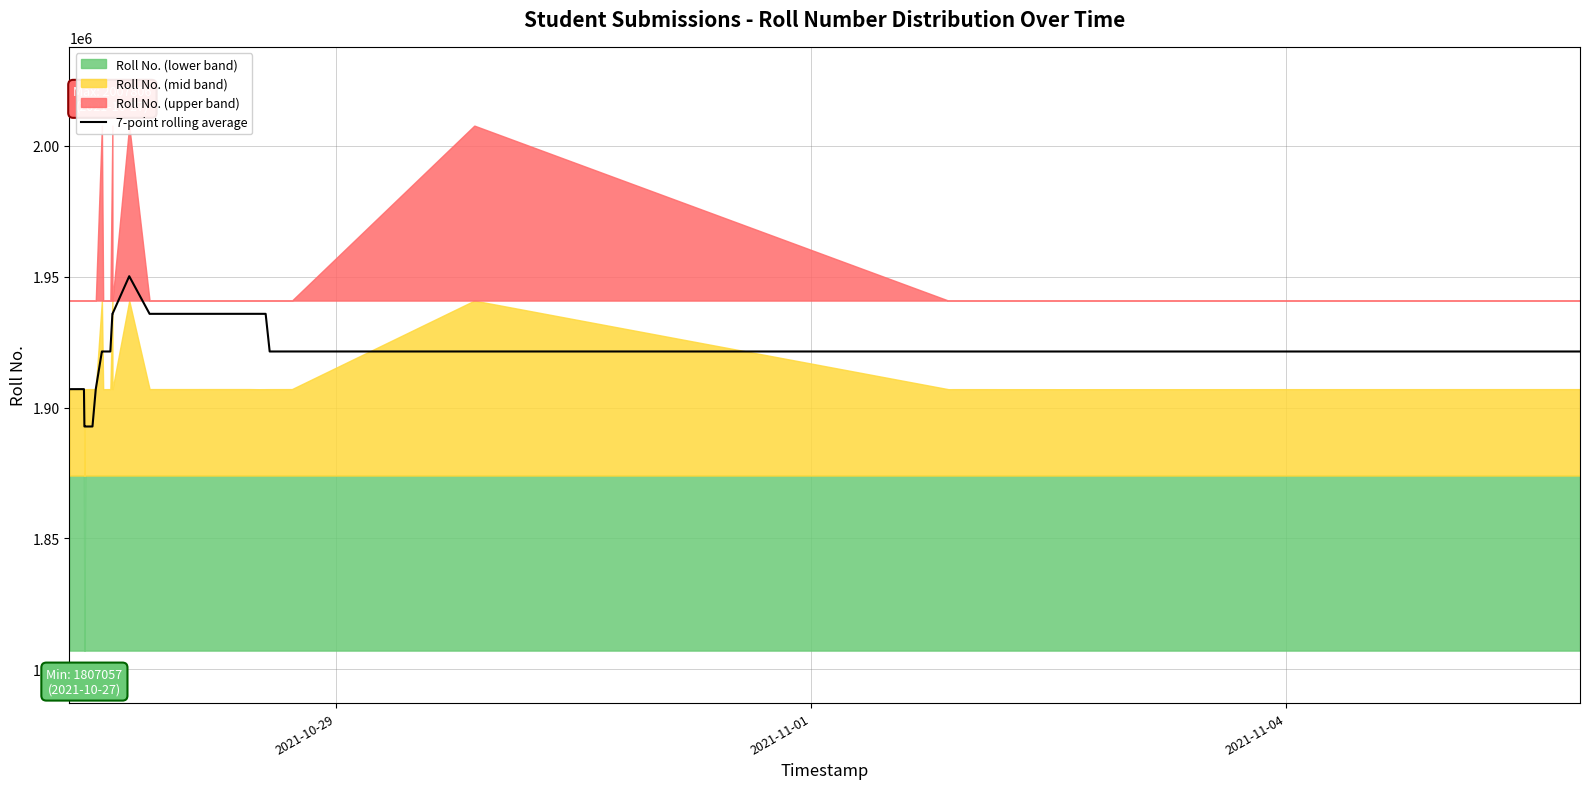

What is the highest value of the 7-point rolling average series?

1950213.0